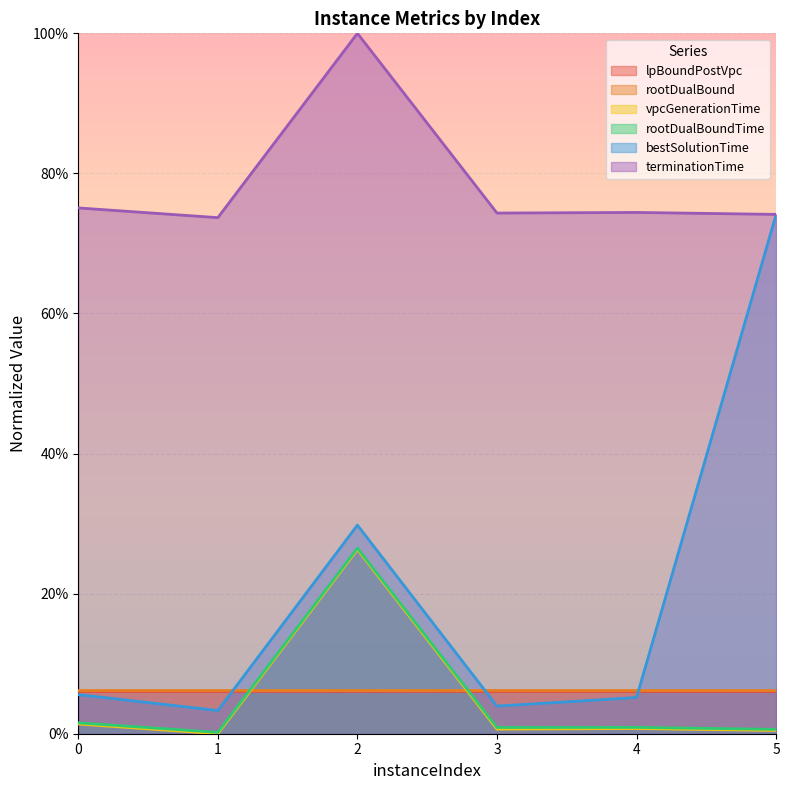

What are all the series names shown in the legend?

lpBoundPostVpc, rootDualBound, vpcGenerationTime, rootDualBoundTime, bestSolutionTime, terminationTime